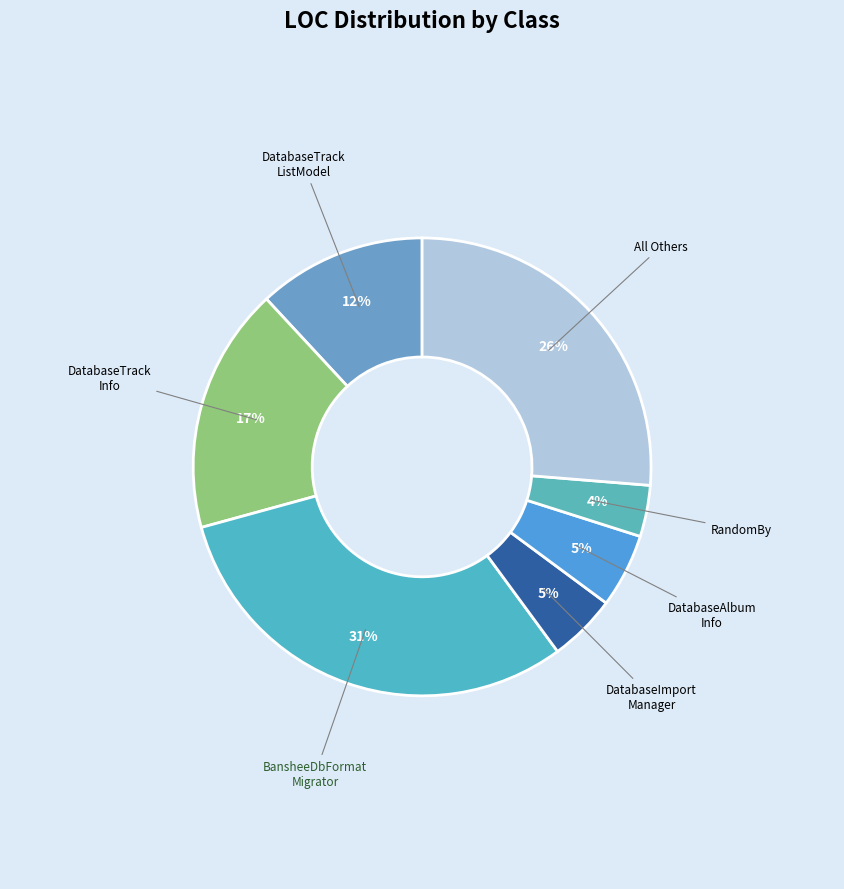

True or false: DatabaseVersionAttribute accounts for 0% of the total.

True